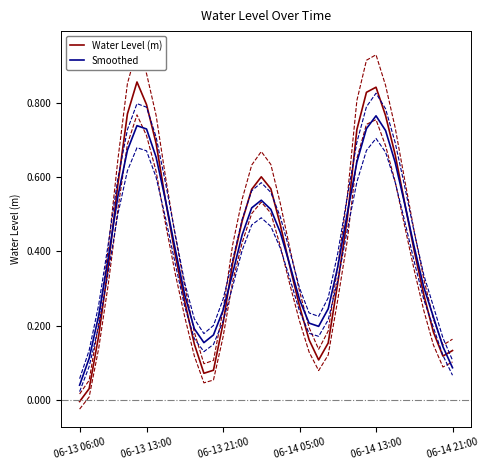

Rank the series by their average value, from highest to lowest.

Water Level (m), Smoothed